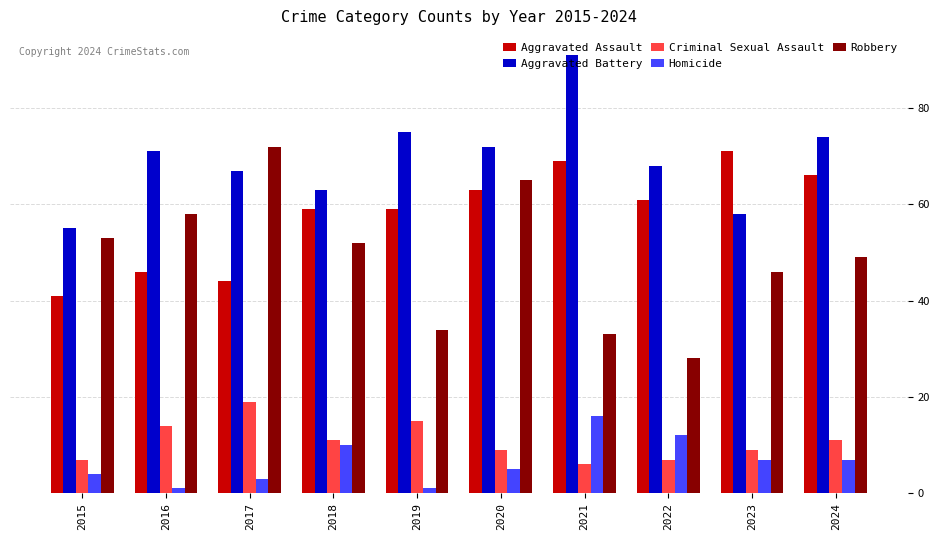

Is the value of Aggravated Assault at 2021 greater than the value of Criminal Sexual Assault at 2017?

Yes